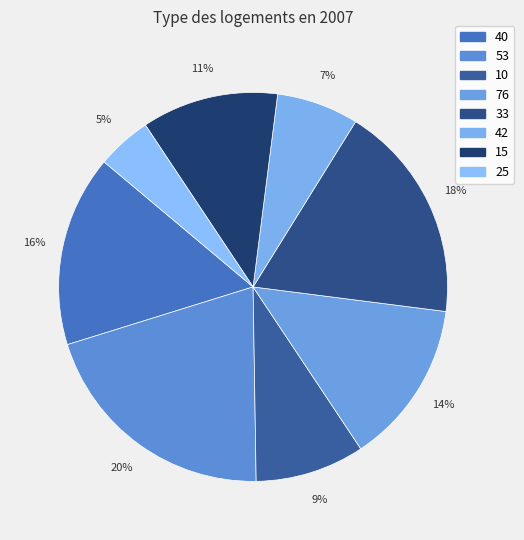

Does any single category account for the majority?

No